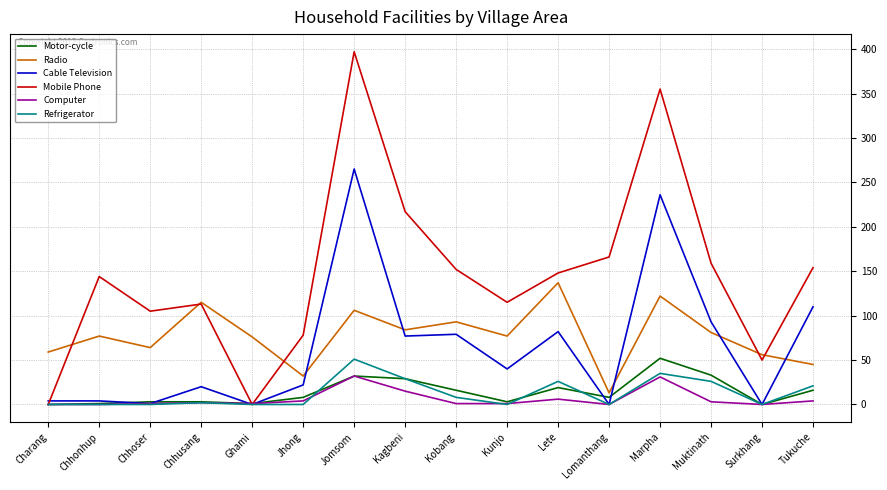

What are all the series names shown in the legend?

Motor-cycle, Radio, Cable Television, Mobile Phone, Computer, Refrigerator